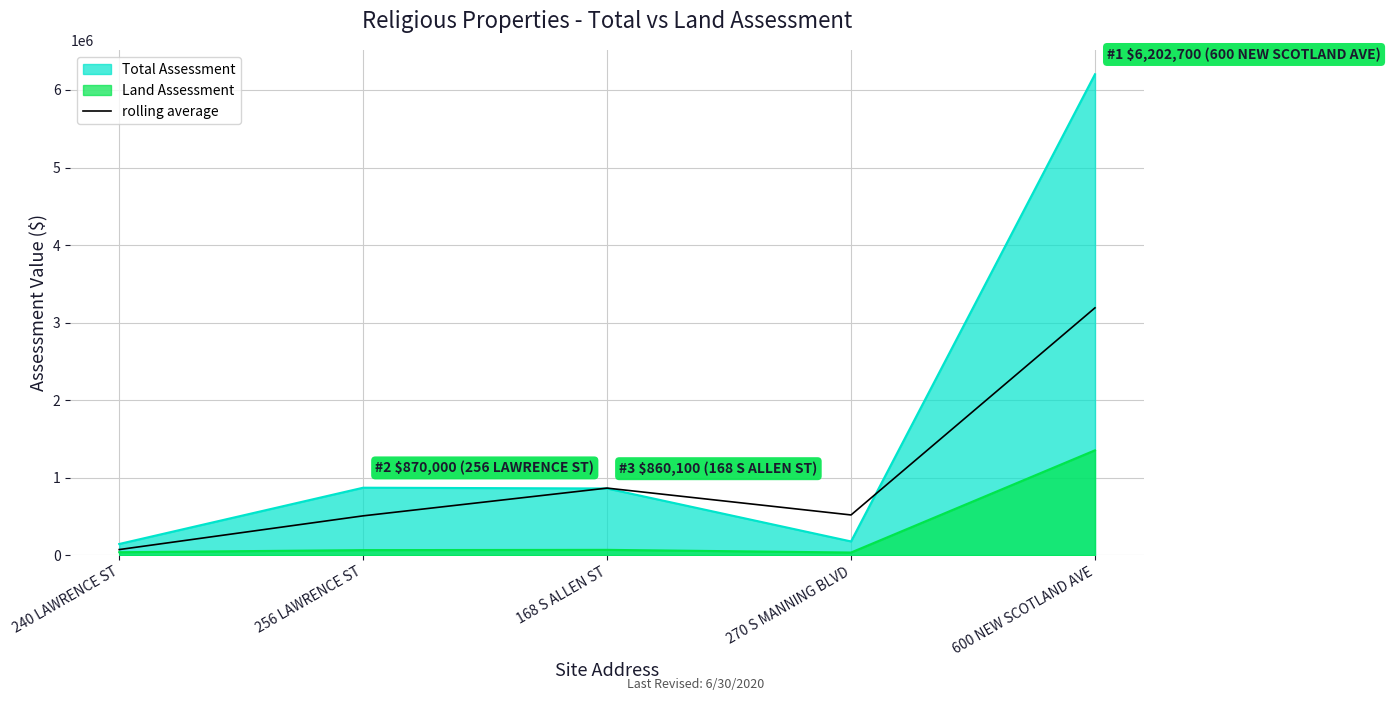

Does the chart display data point markers on the line(s)?

No